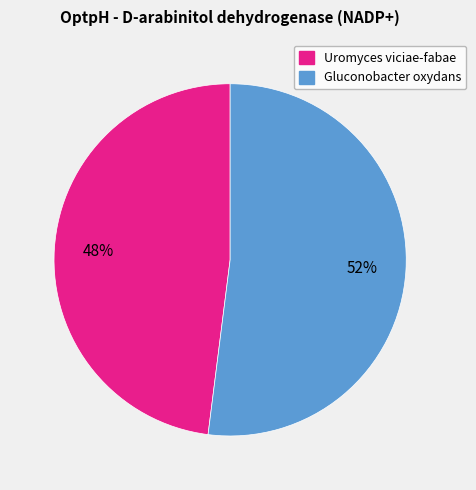

Is it true that Uromyces viciae-fabae is 48% of the pie?

True